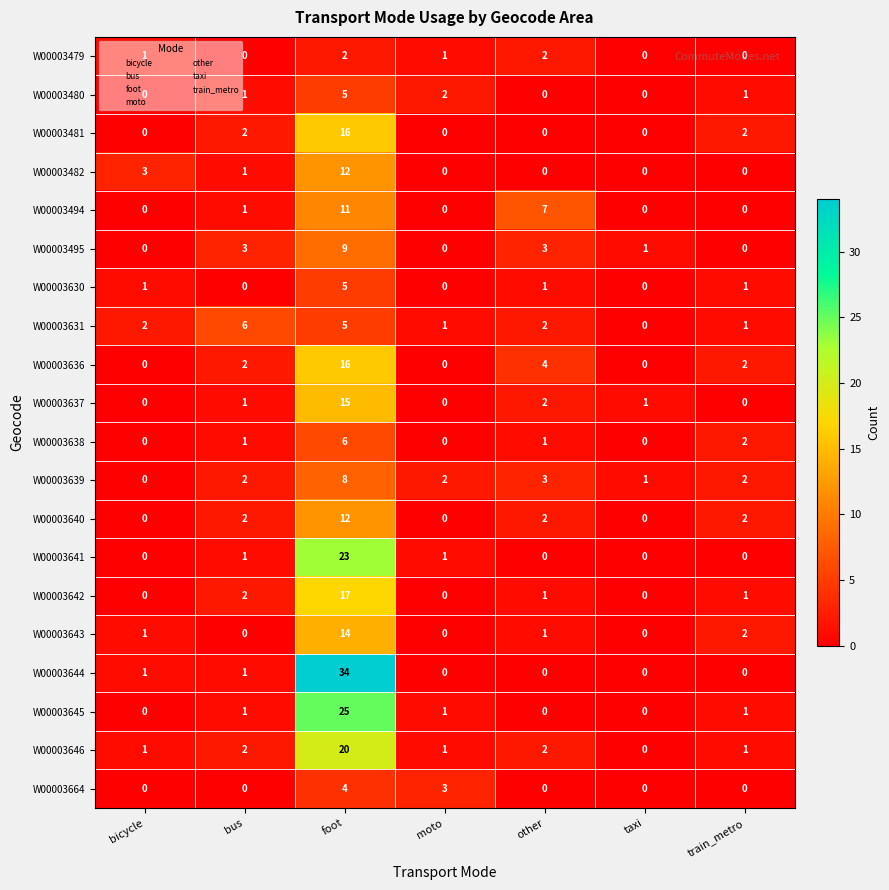

At which label is W00003642 closest to 8?

bus